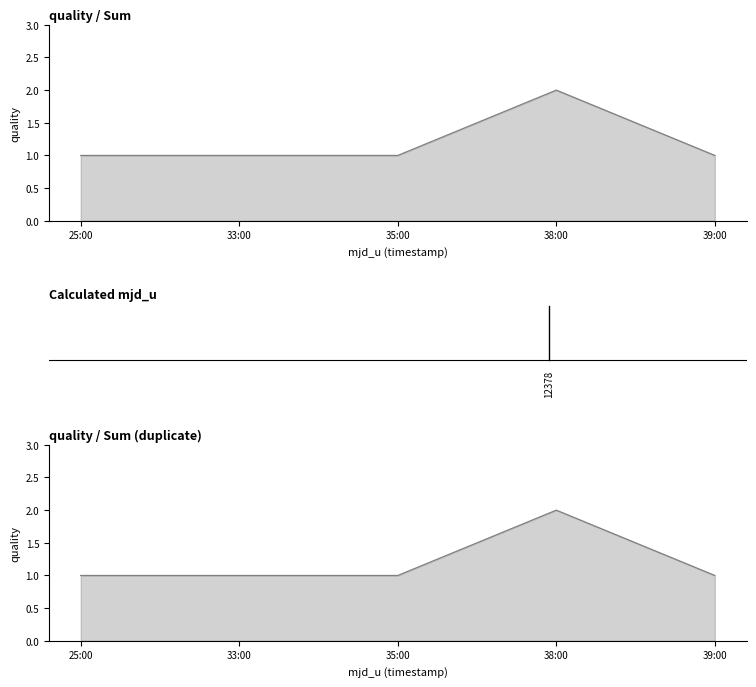

What is the sum of the values at 33:00 and 35:00?

2